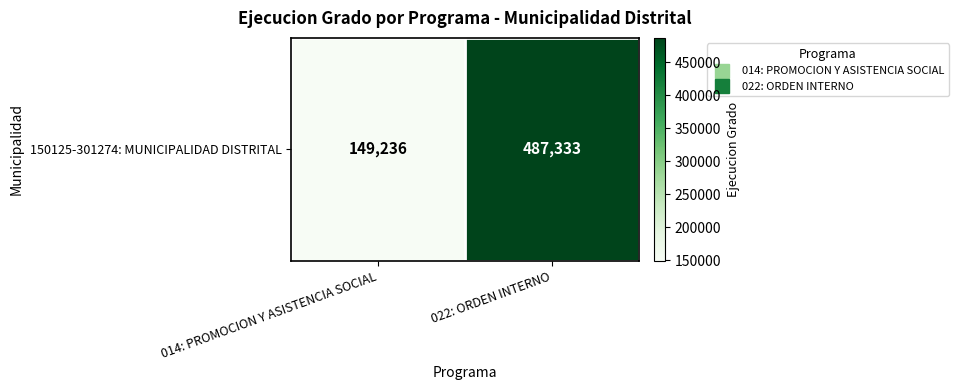

Approximately how many times larger is the value at 022: ORDEN INTERNO compared to 014: PROMOCION Y ASISTENCIA SOCIAL?

3.3